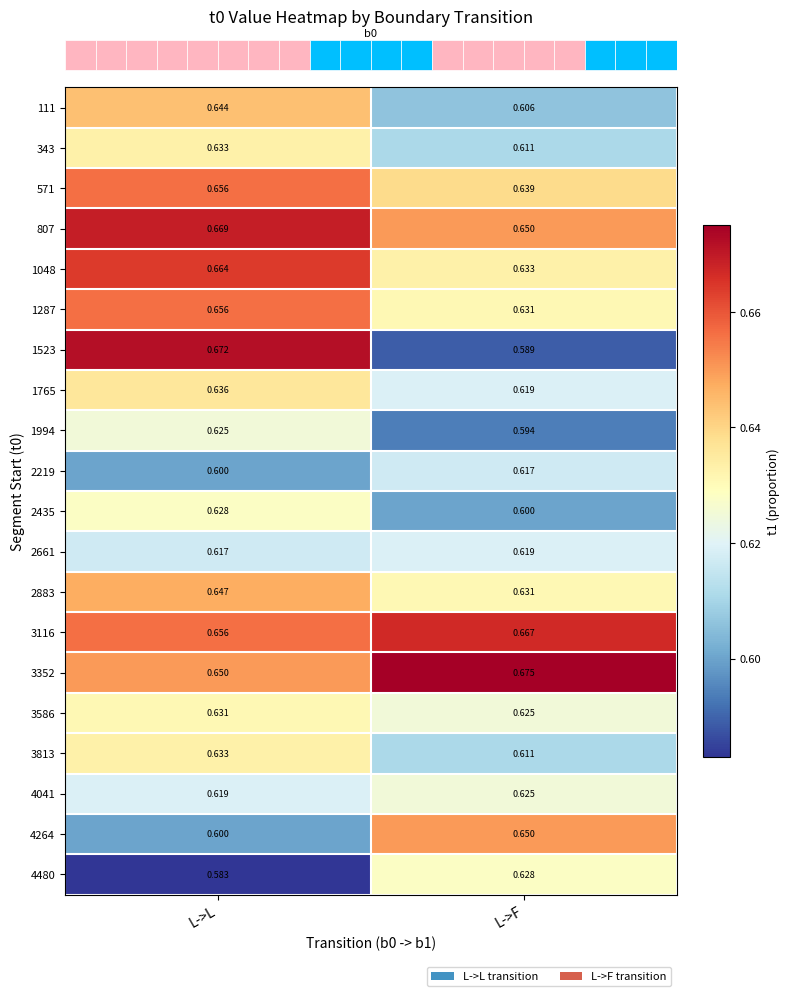

Which label corresponds to the largest value in the chart?

L->F